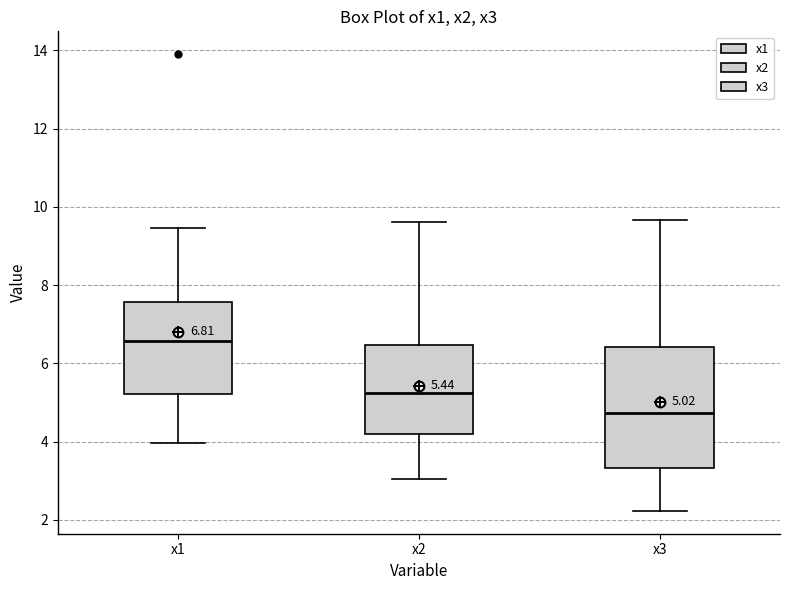

Which box's median line is the highest?

x1